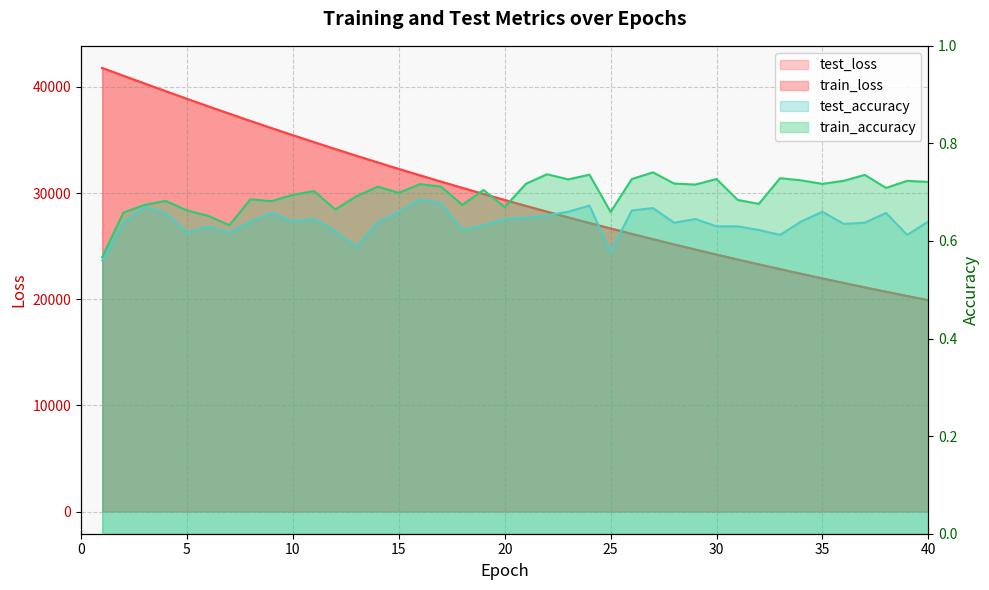

What is the difference between the second highest and second lowest values in the test_loss series?

20740.7